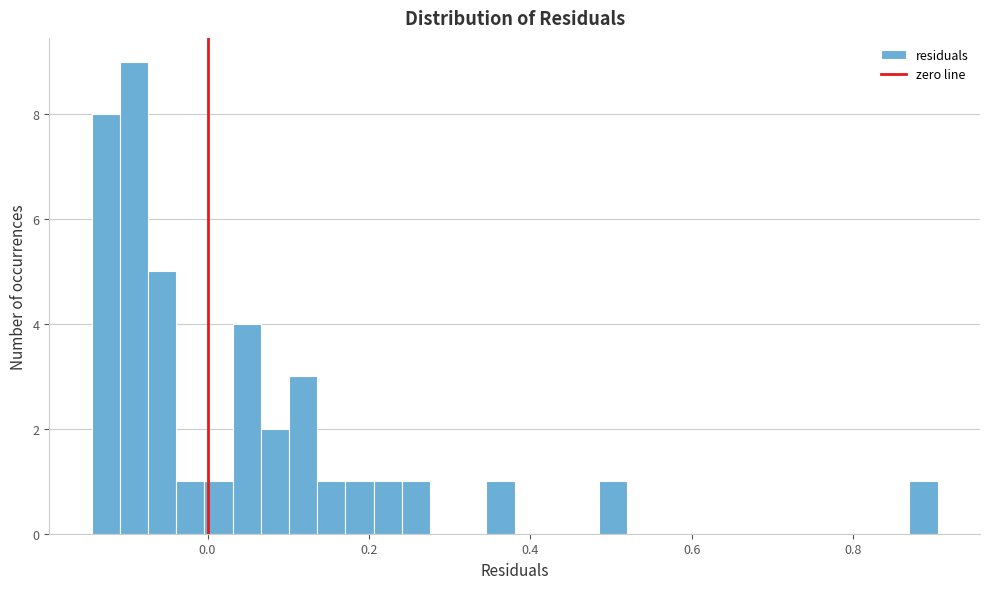

Around what value on the x-axis is the tallest bar? Give the approximate position of its centre, as read against the axis.

-0.10